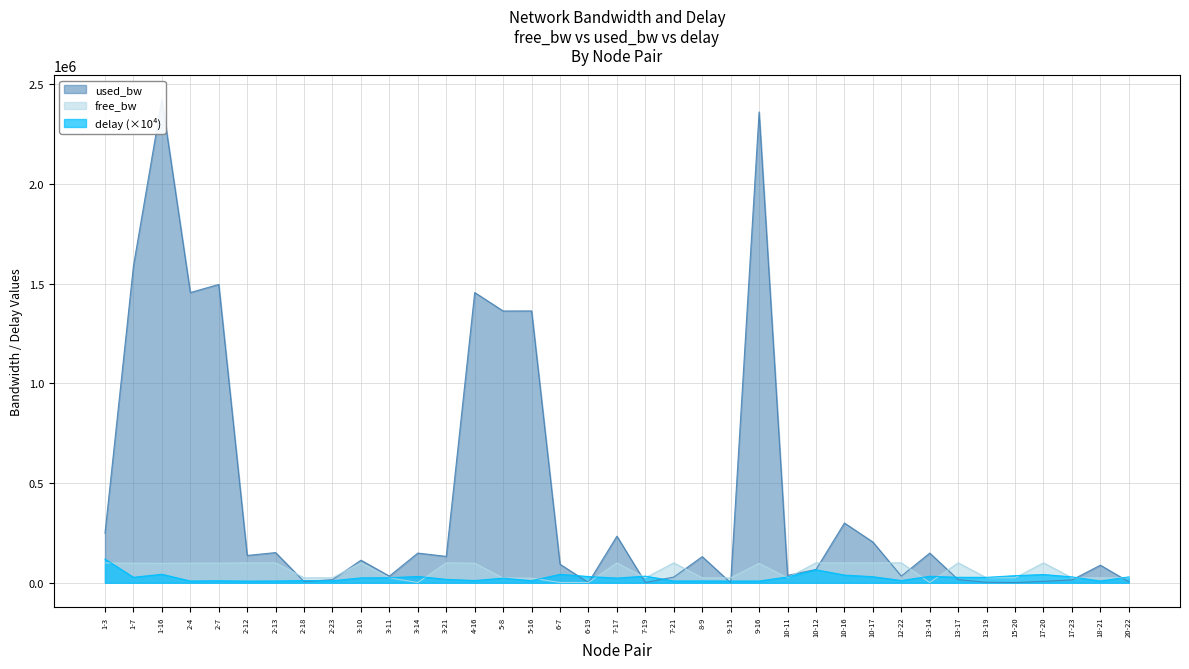

True or false: used_bw and delay intersect in this chart.

True